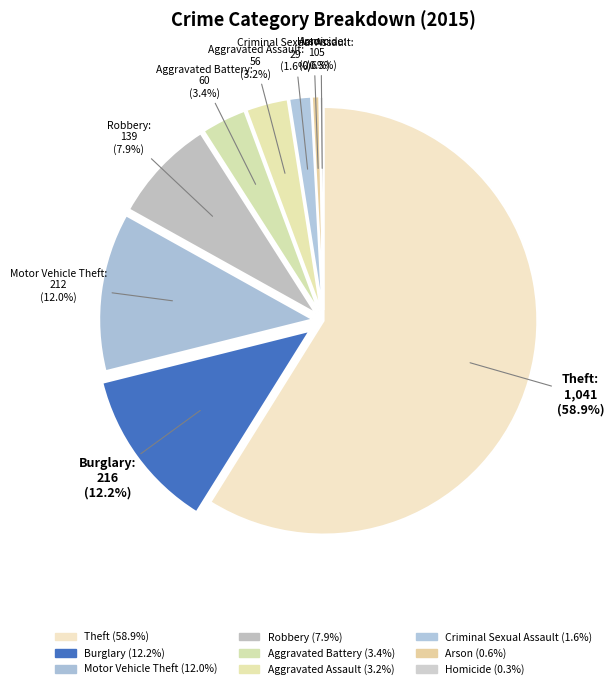

Between Aggravated Battery and Burglary, which is larger?

Burglary